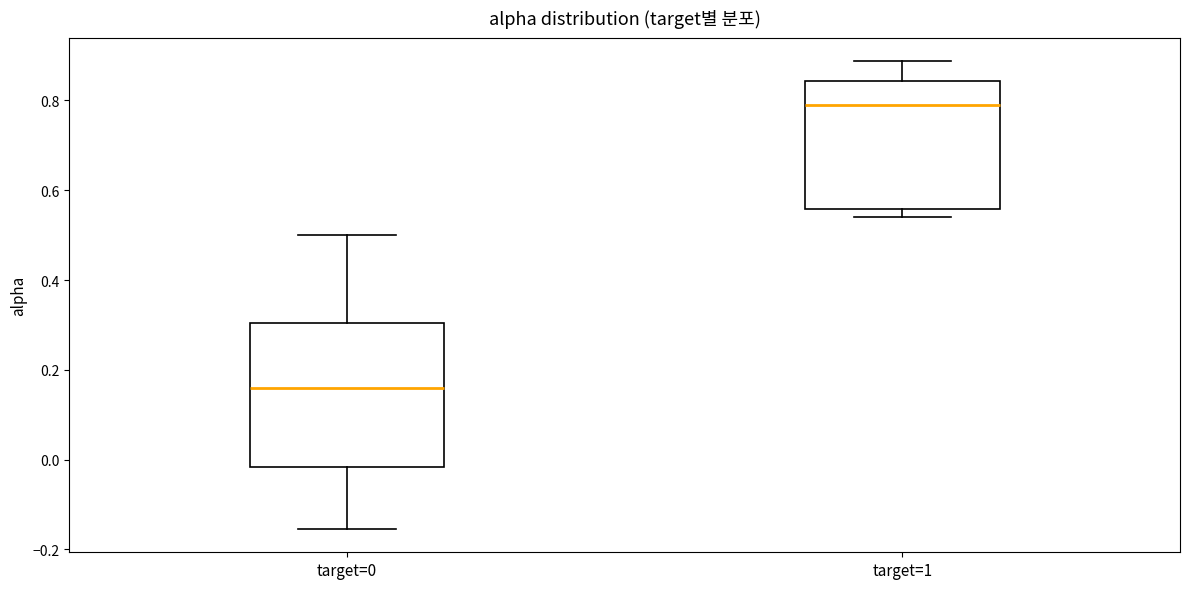

Which box is the tallest, from its lower edge to its upper edge?

target=0